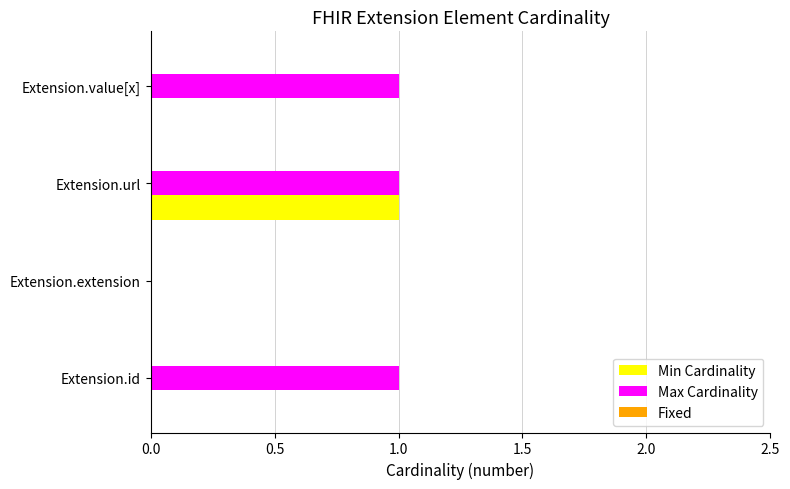

Which series has the largest total across all categories?

Max Cardinality